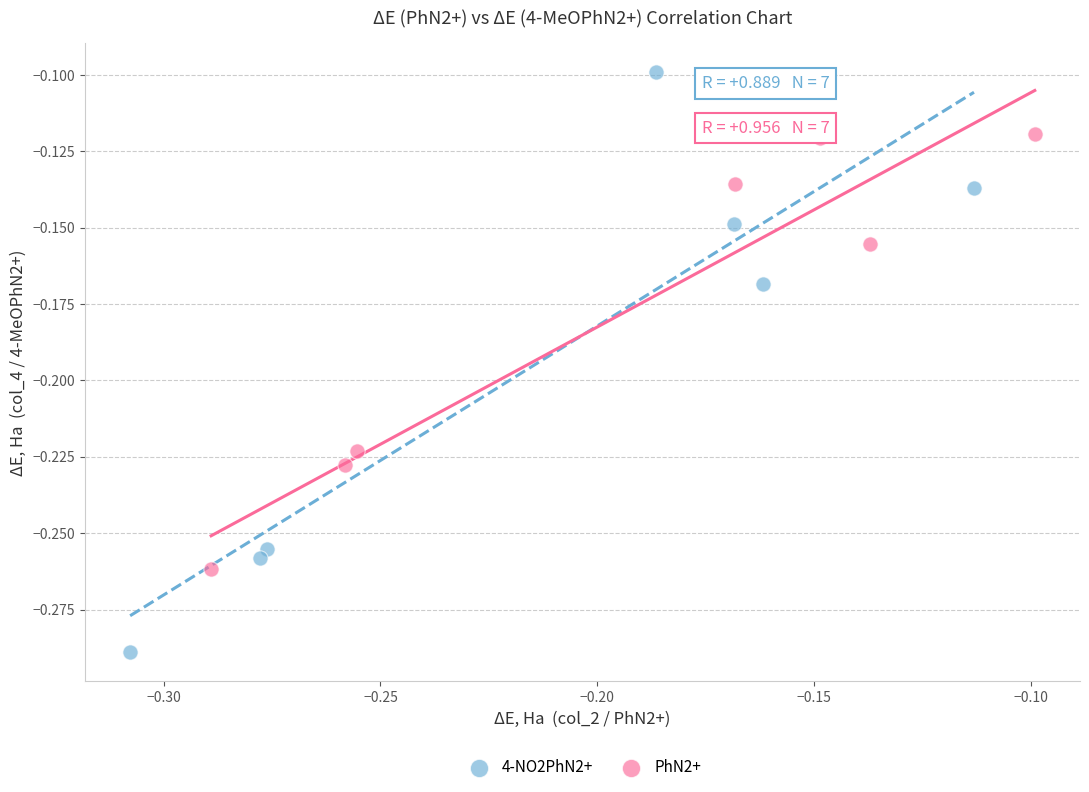

Which series contains the highest Y value?

4-NO2PhN2+